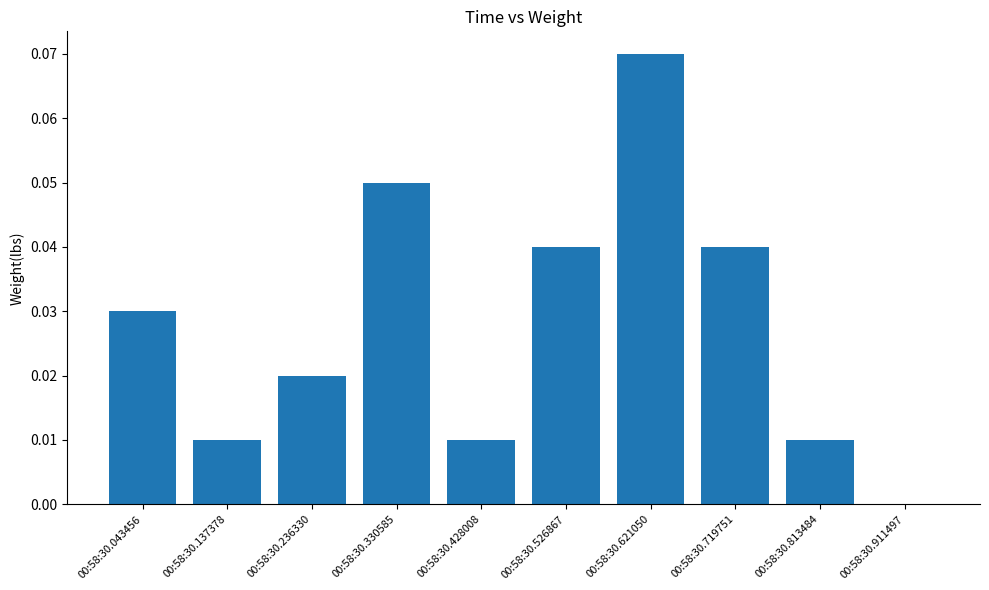

At which category does the chart reach its peak across all series?

00:58:30.621050